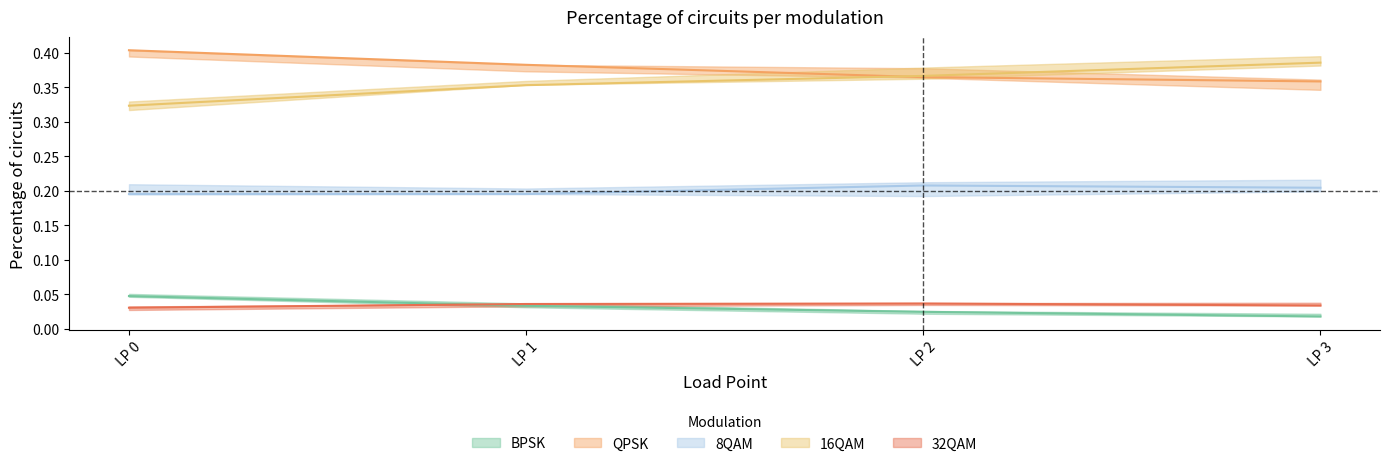

True or false: 16QAM and BPSK cross at least once.

False